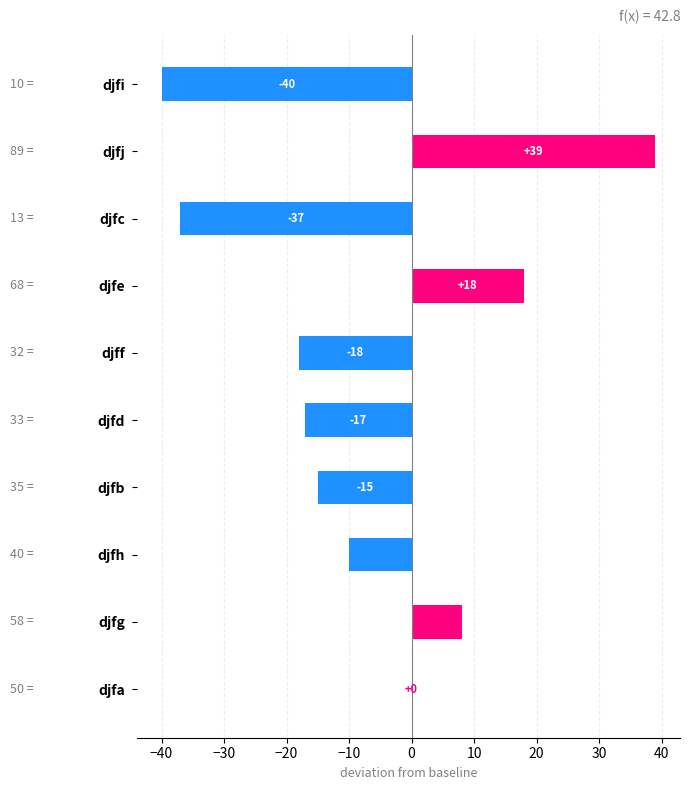

What is the maximum value shown in the chart?

39